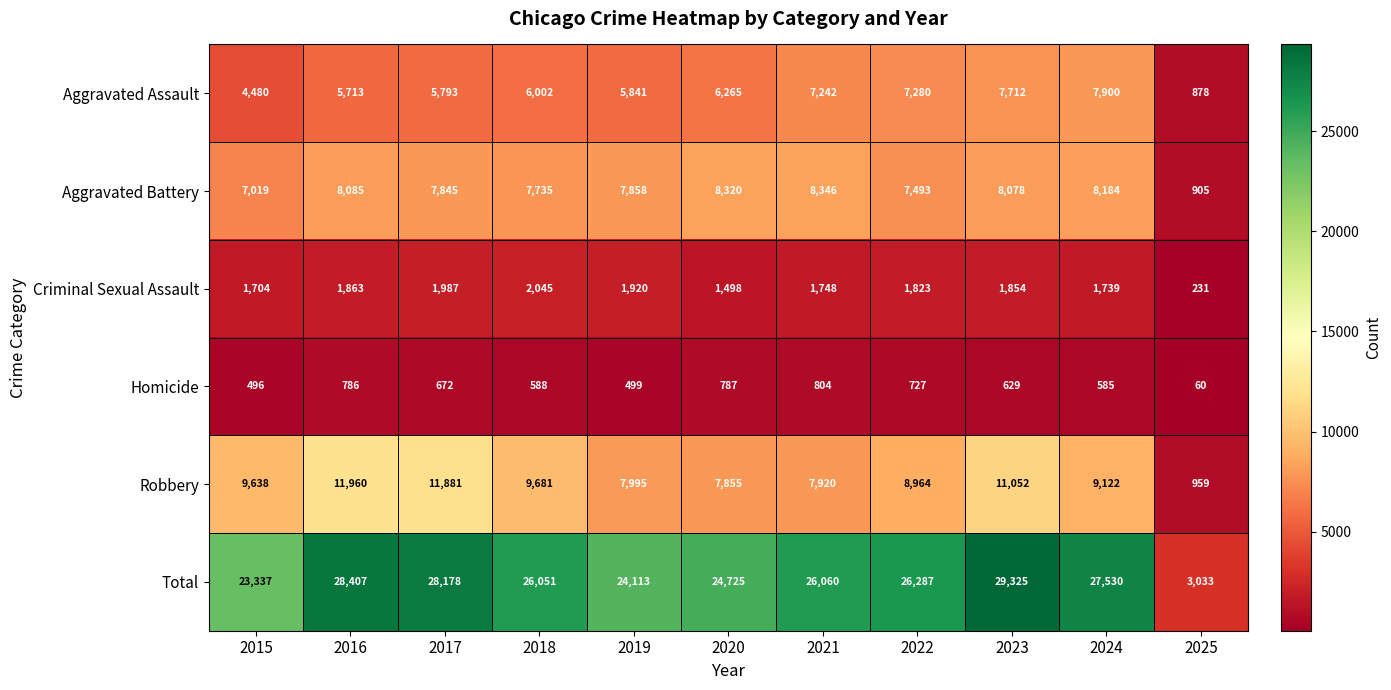

Which series has the largest total across all categories?

Total